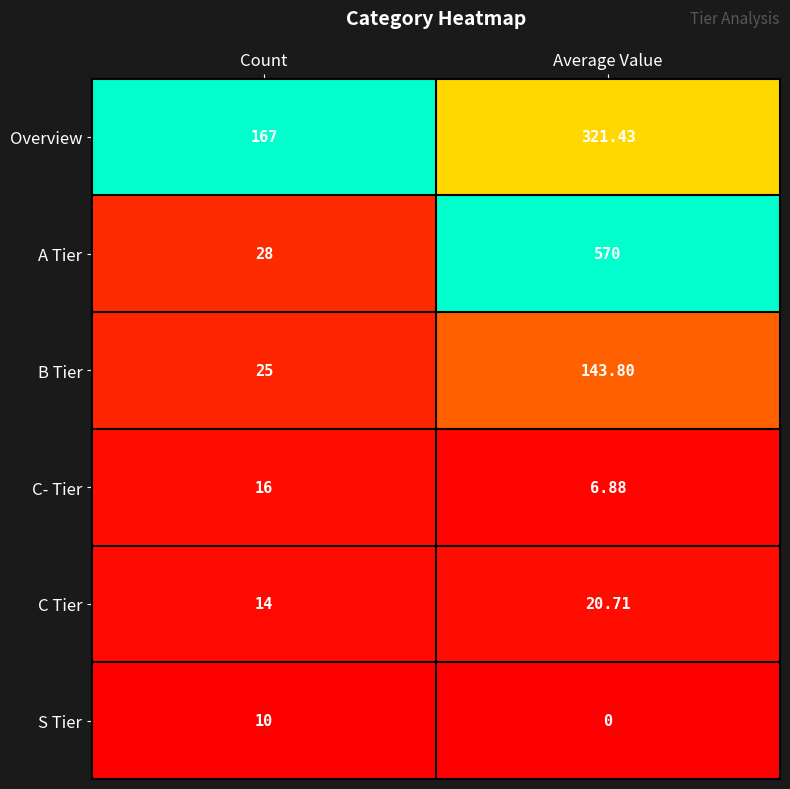

Where does the B Tier series first go above 143?

Average Value